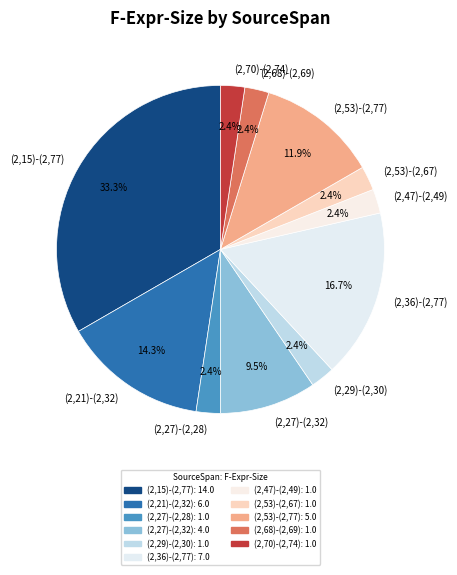

To the nearest percent, what is the difference between the (2,15)-(2,77) and (2,47)-(2,49) slice percentages?

31%